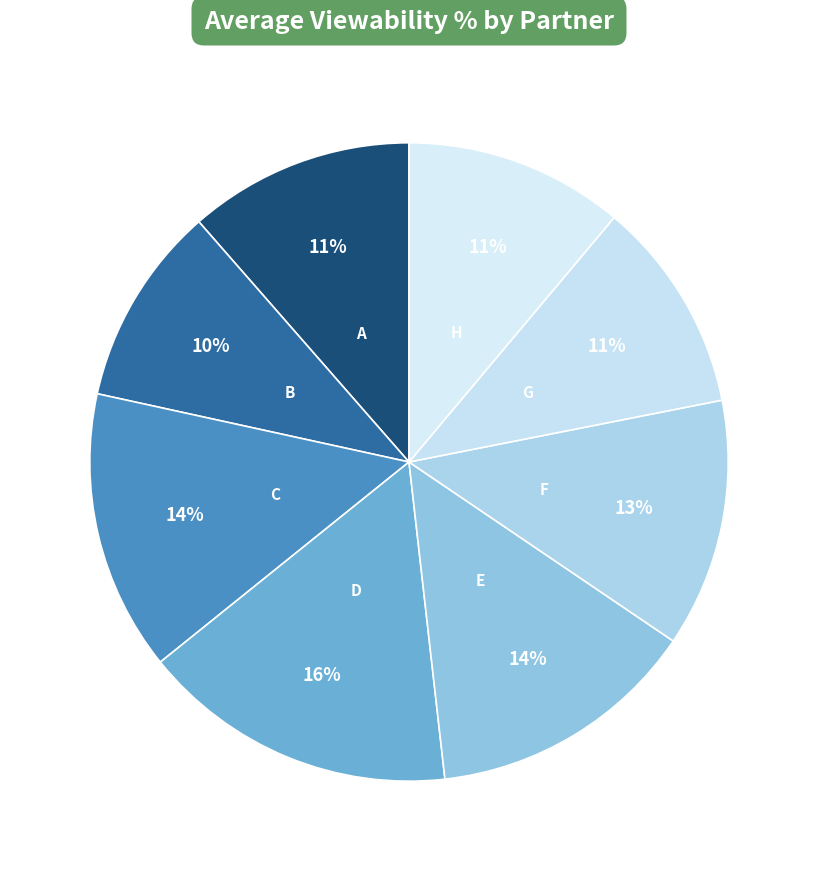

How many segments does this pie chart have?

8